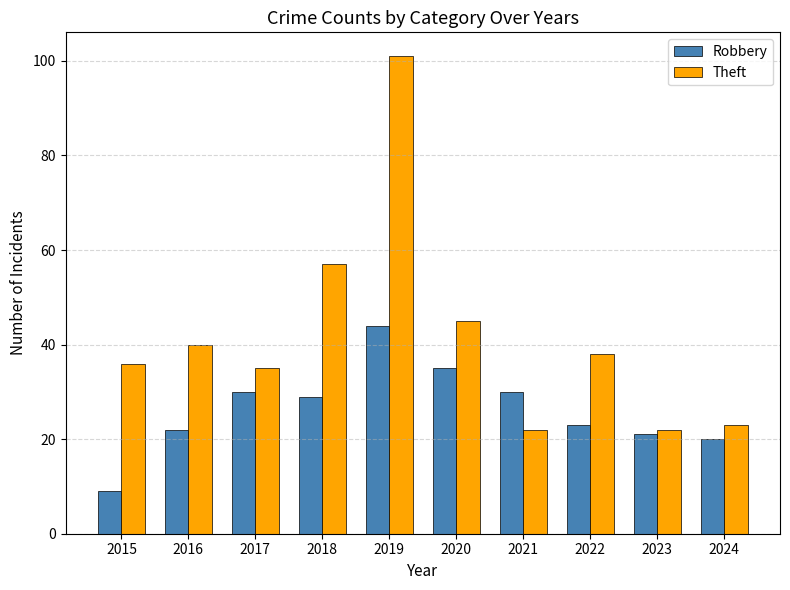

How many categories are shown in the chart?

10